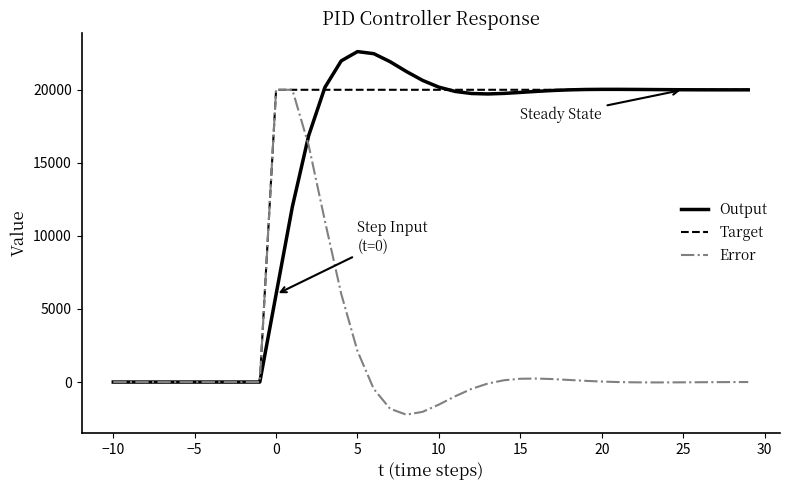

What is the maximum value for Output?

22613.6